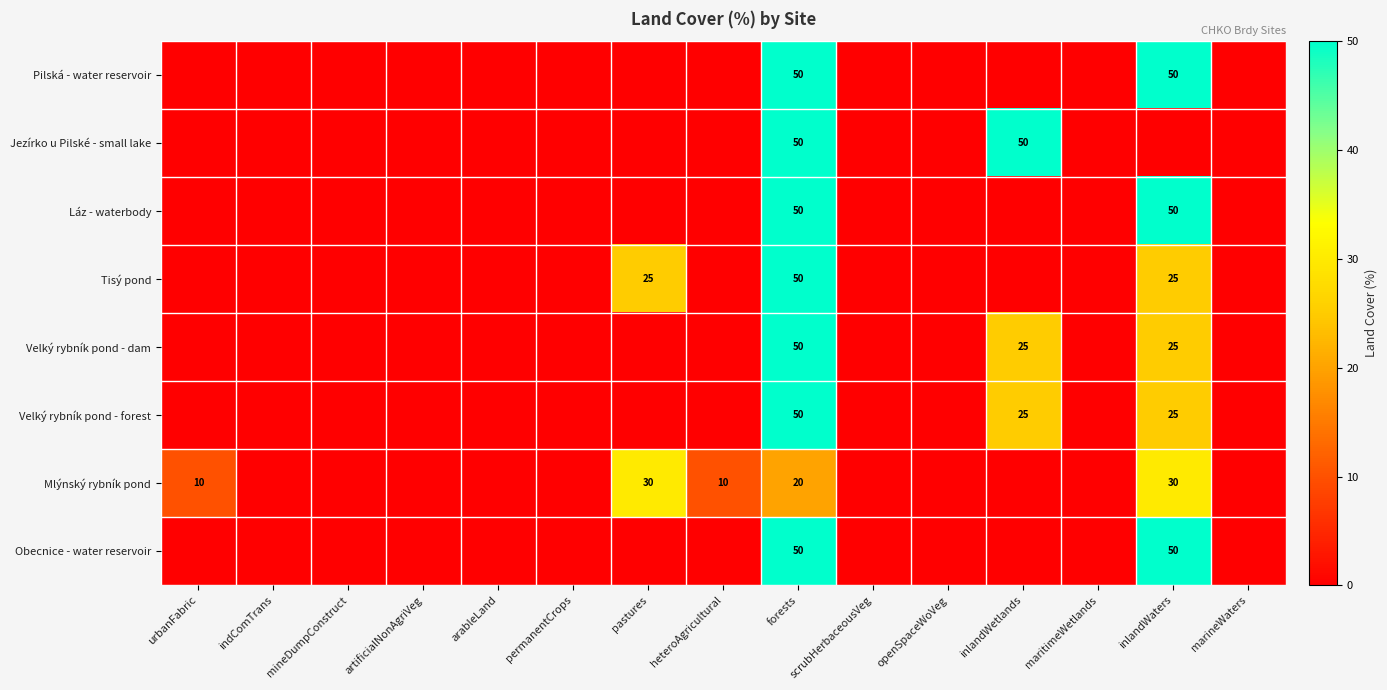

Is it true that Velký rybník pond - dam equals 28 at forests?

False